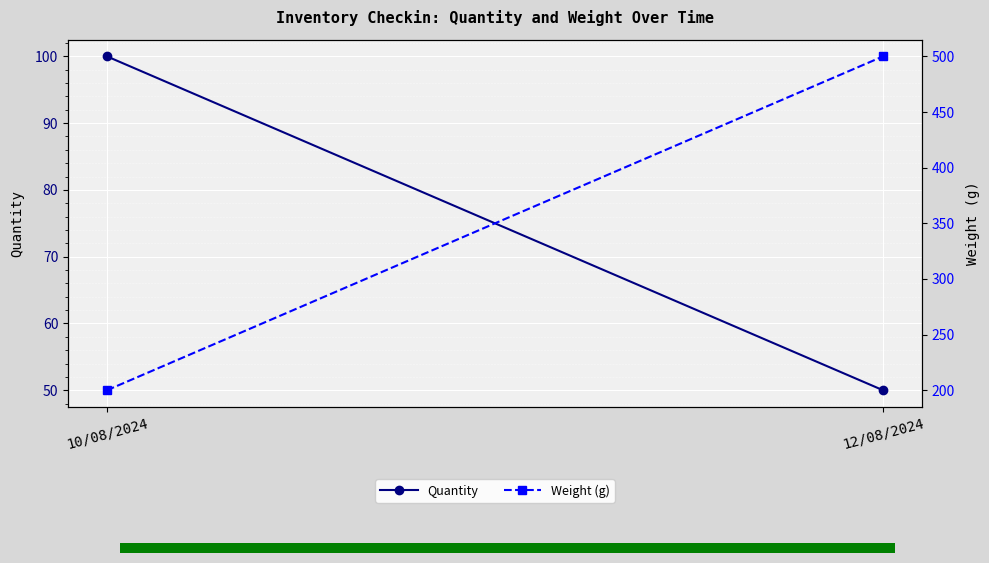

What is the difference between the maximum and minimum values in the Weight (g) series?

300